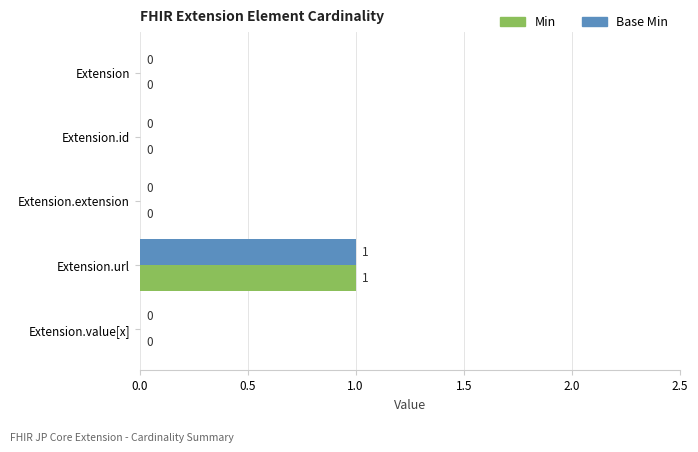

The Min series shows 0 at Extension.id. True or false?

True